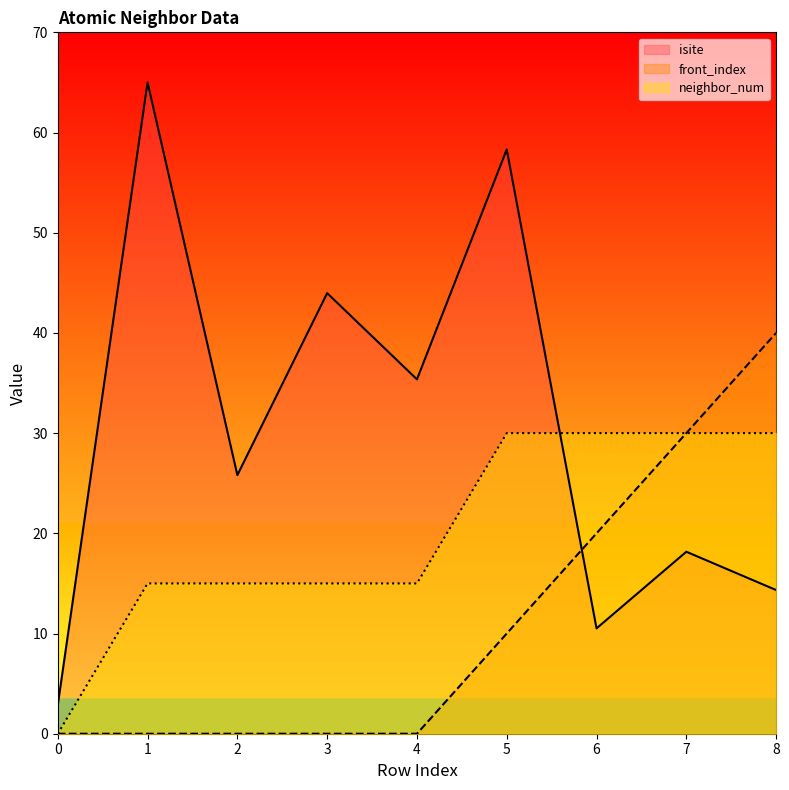

The value of neighbor_num at 6 is 52.8. True or false?

False